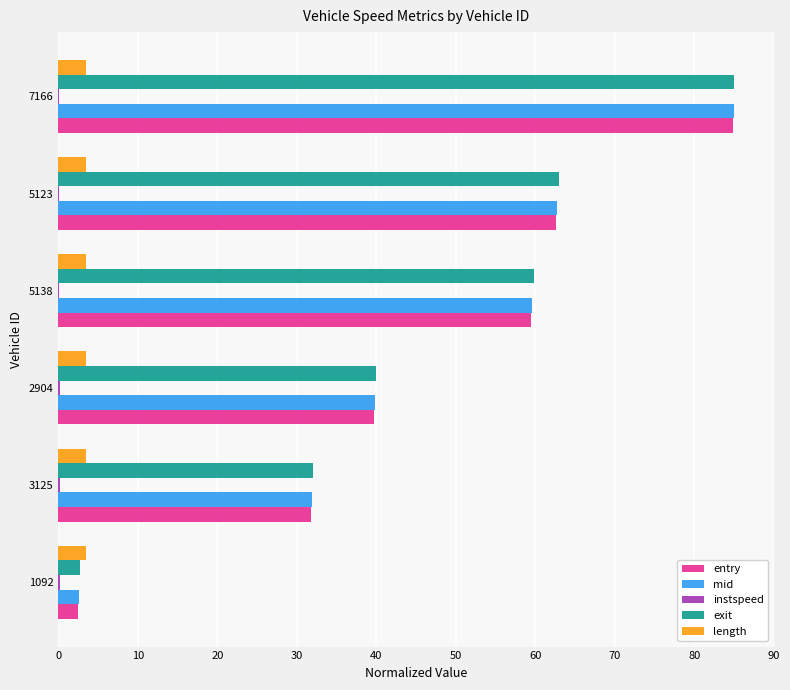

Which series changed the most between 1092 and 5123?

exit